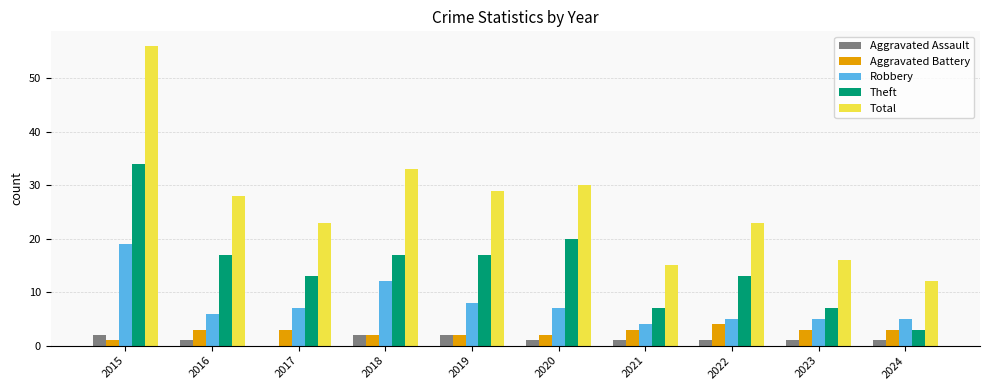

Which category has the highest value in the Total series?

2015